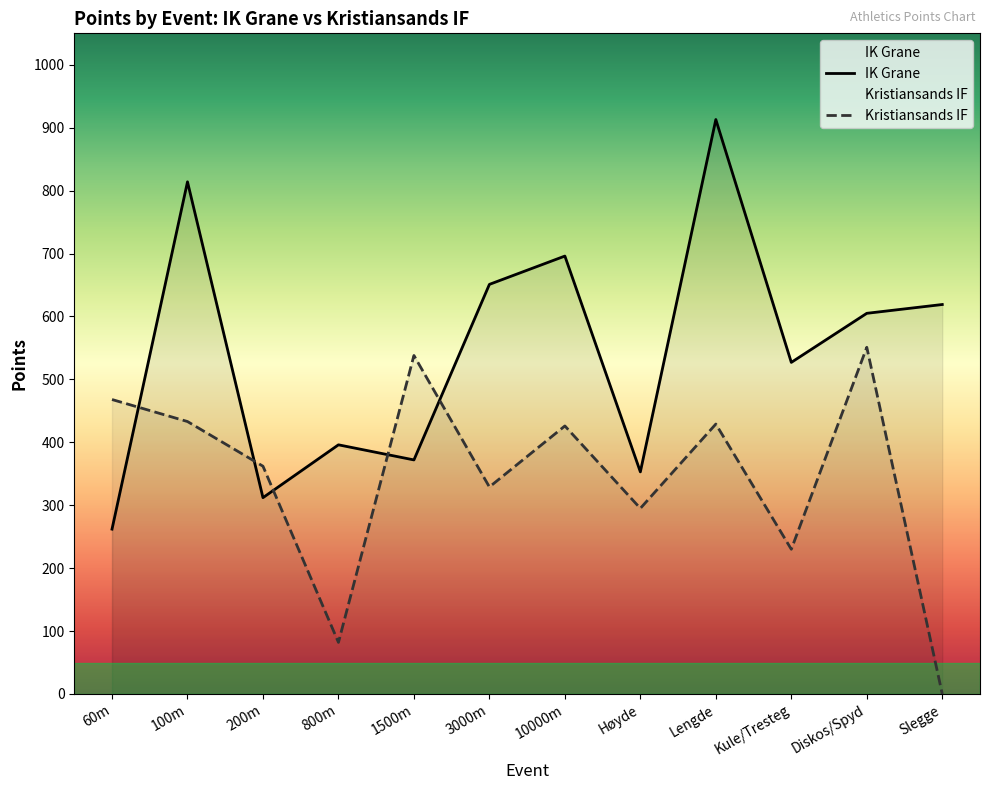

After their last crossing, which series has the higher values: Kristiansands IF or IK Grane?

IK Grane